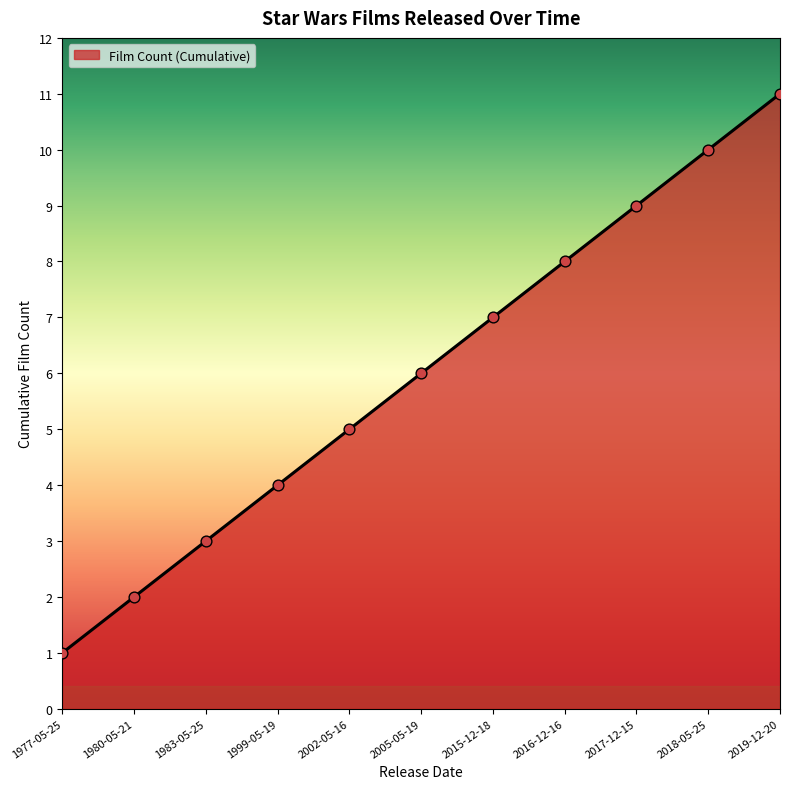

Approximately how many times larger is the value at 2002-05-16 compared to 2017-12-15?

0.6